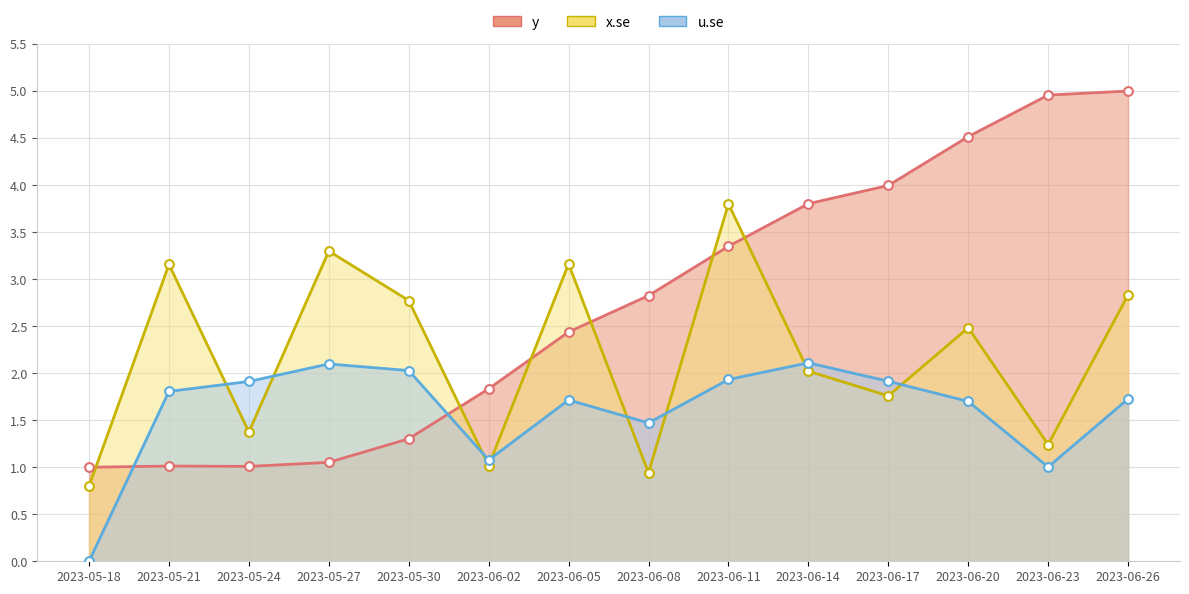

Which series reaches the maximum Y coordinate?

y